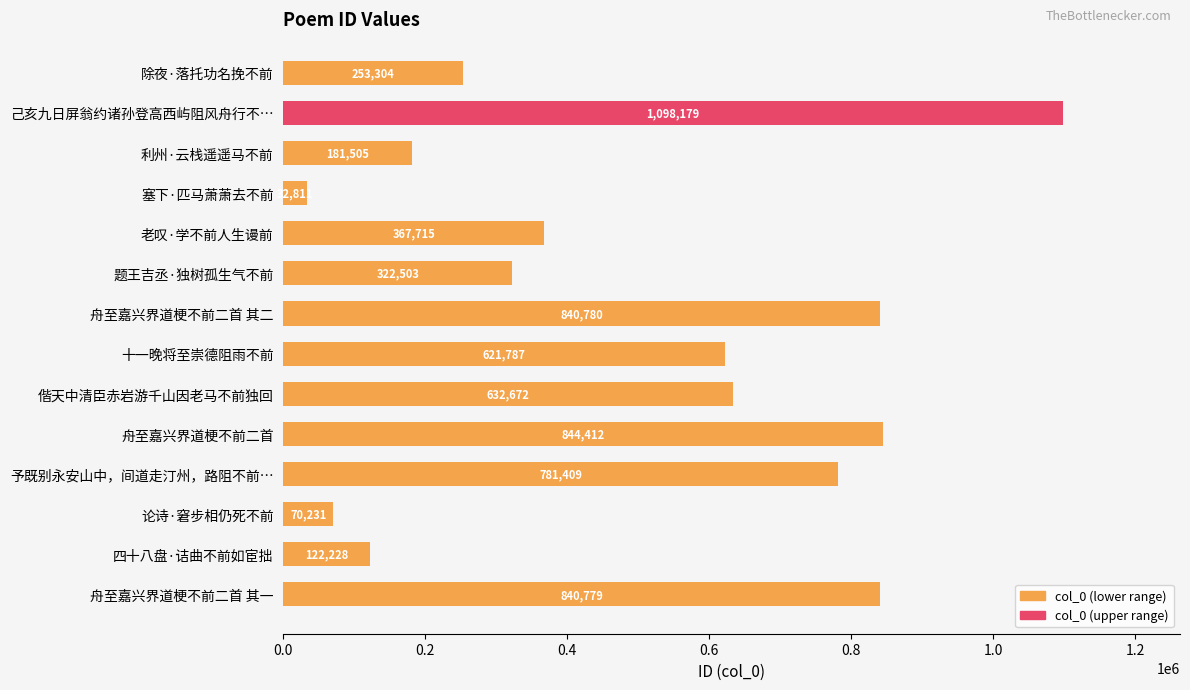

How many data points are less than 621787?

7